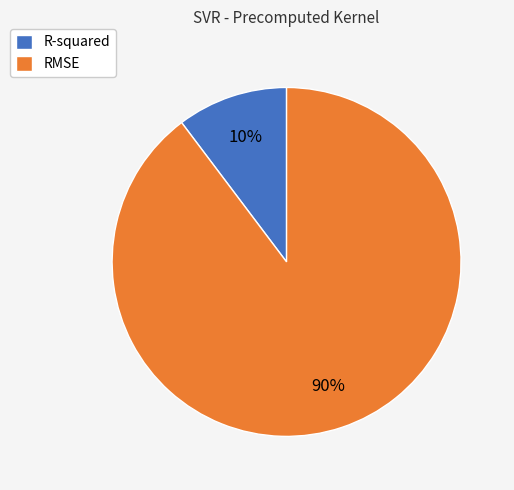

Which slice is the largest?

RMSE